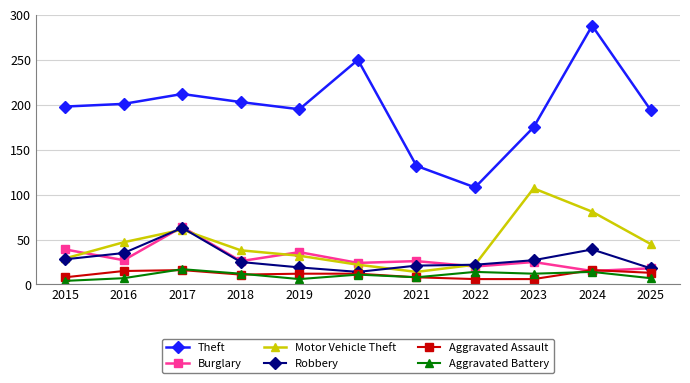

What is the total value across all series at 2023?

352